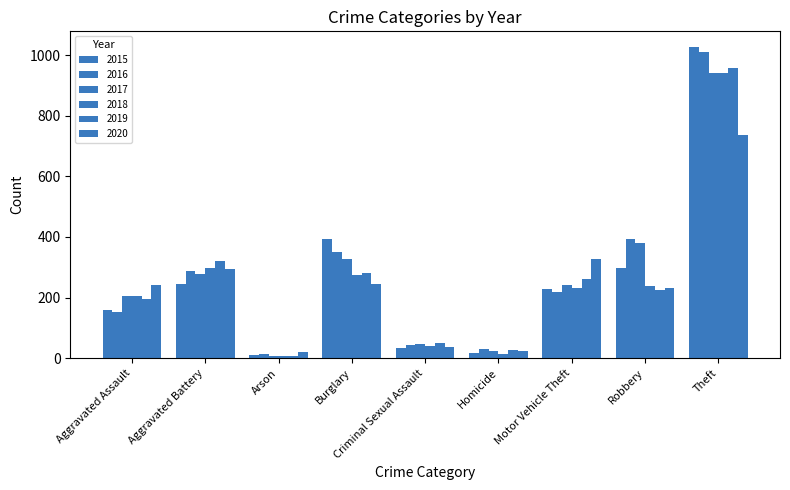

How many categories are shown in the chart?

9